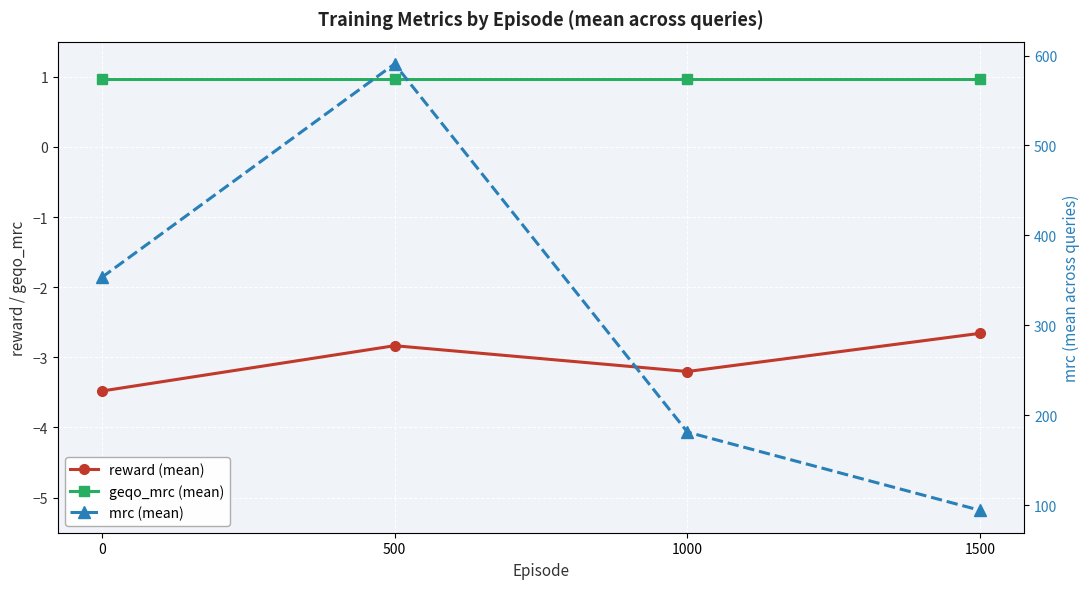

What is the spread (max minus min) of values at 500?

593.5